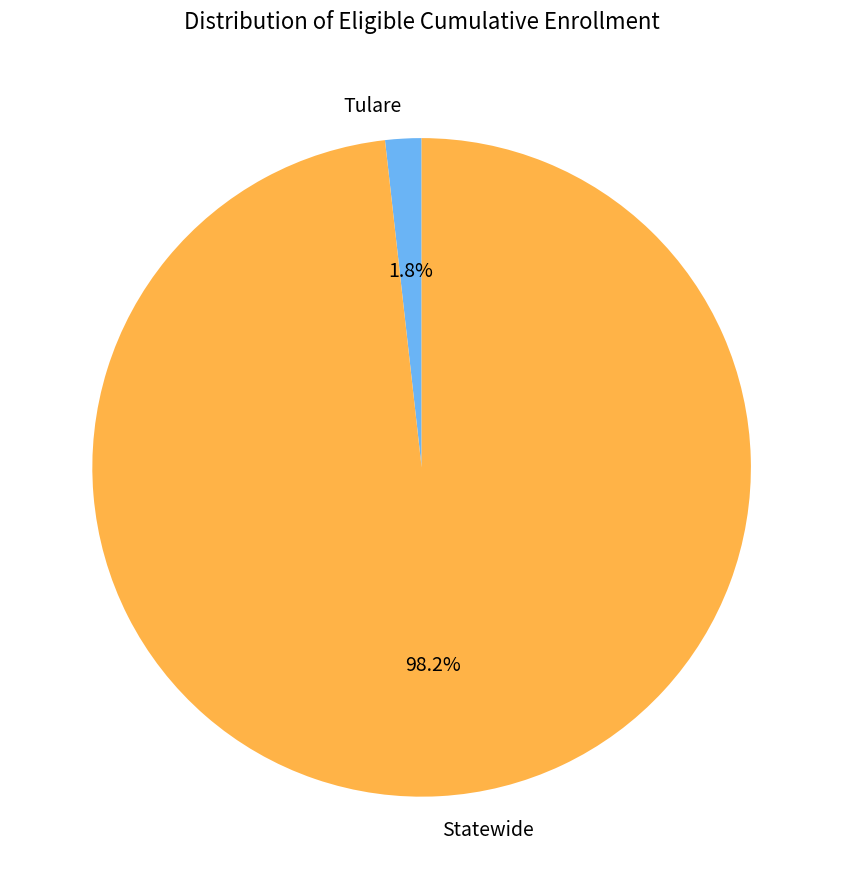

True or false: Tulare accounts for 14% of the total.

False